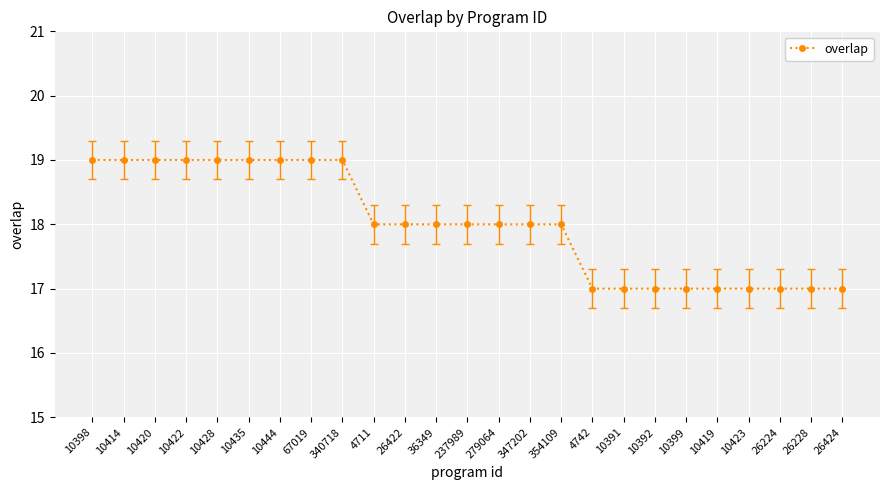

What is the ratio of the value at 10420 to the value at 10391?

1.1